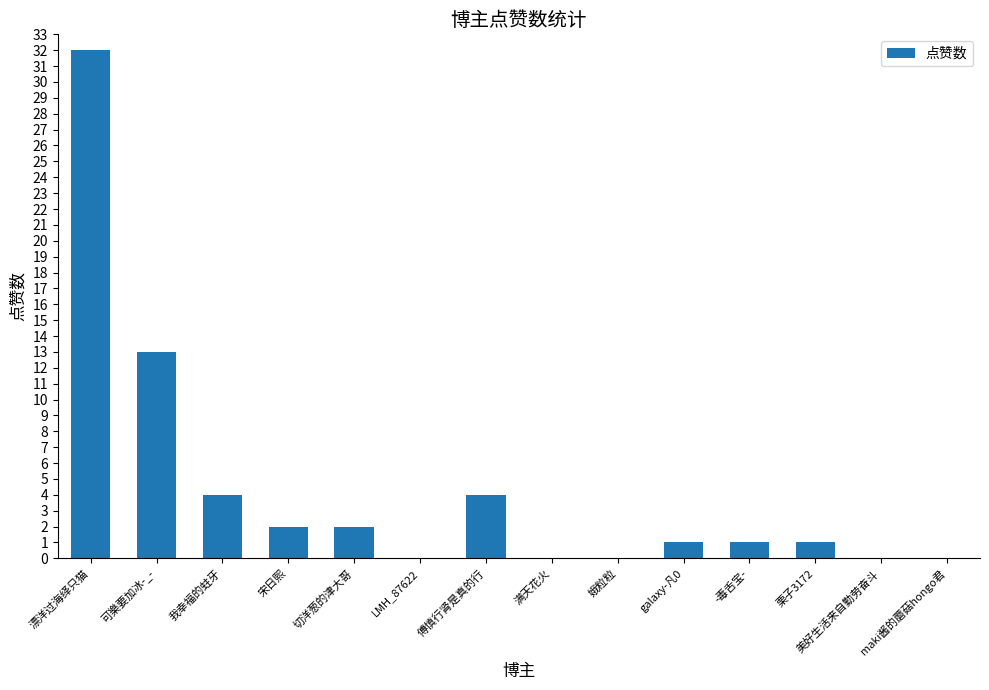

How many categories are shown in the chart?

14